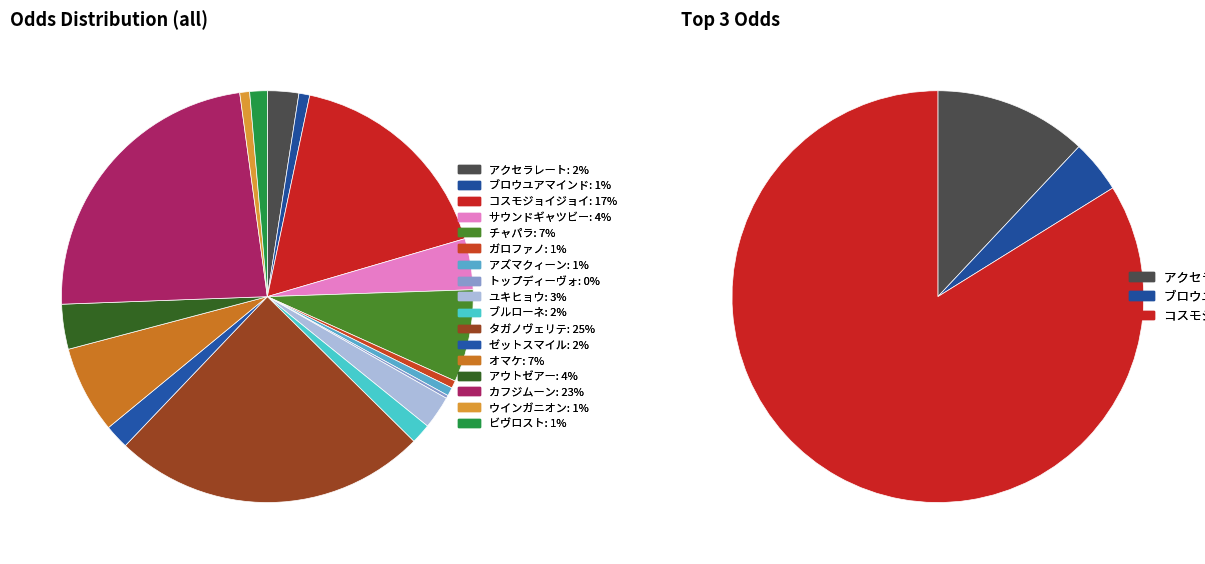

How many slices are in this pie chart?

17